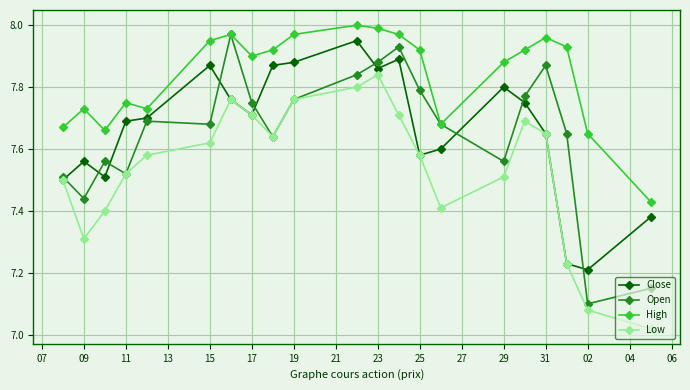

At how many categories does at least one series exceed 7?

21